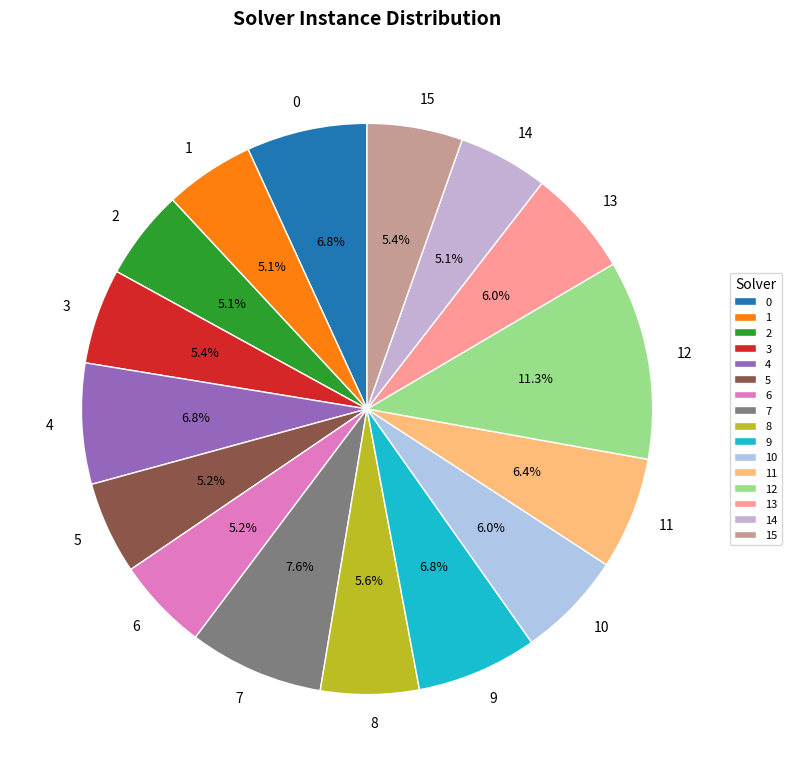

Does 15 account for over 50% of the chart?

No